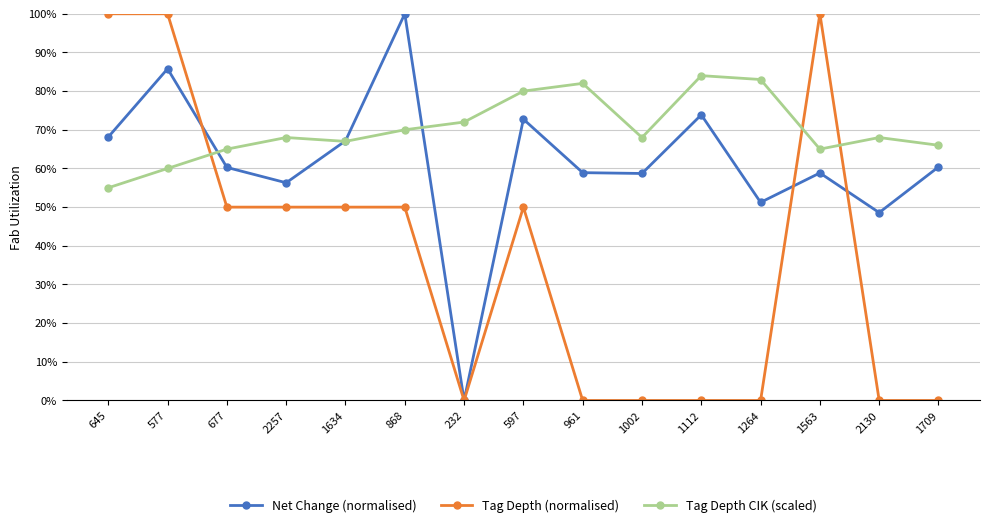

Which category has the lowest value in the Tag Depth CIK (scaled) series?

645